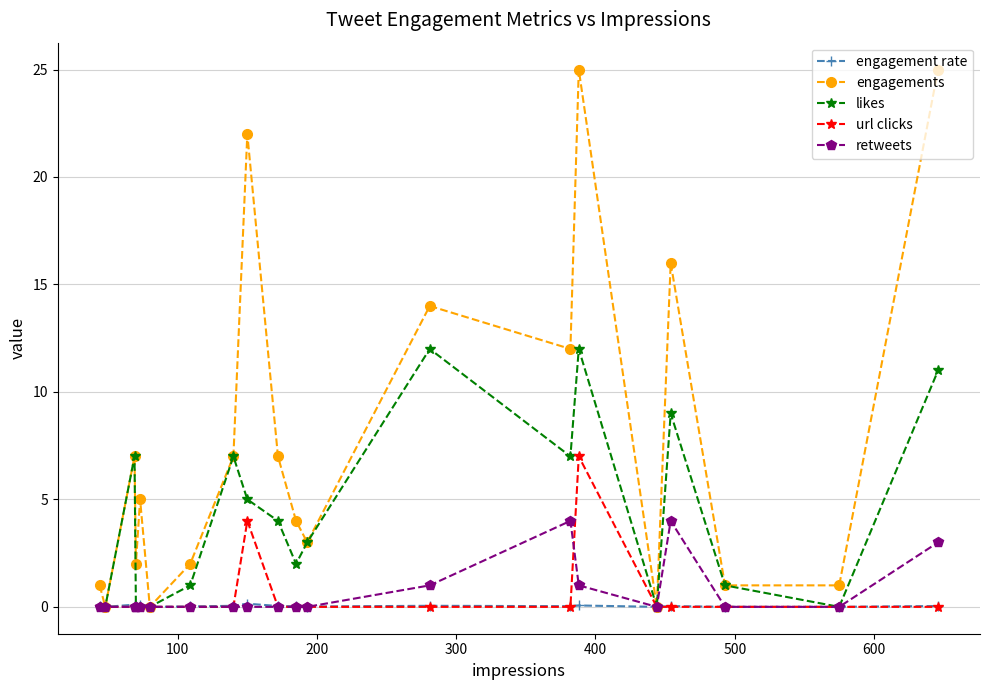

Which series has the largest total across all categories?

engagements